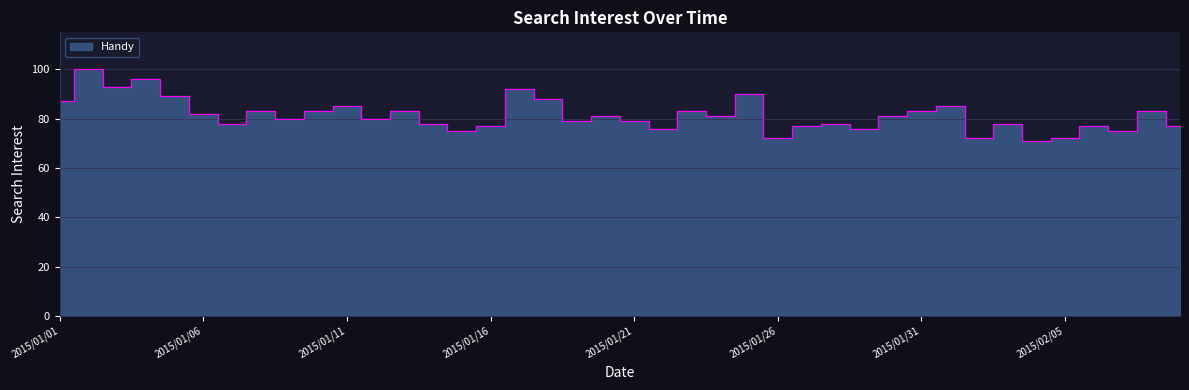

What is the label of the 13th point from the left?

2015/01/13